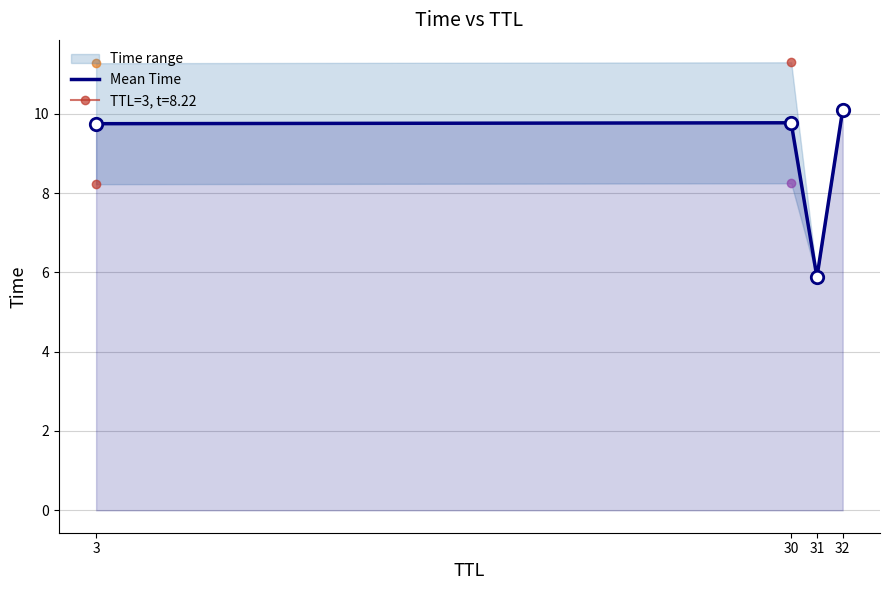

What is the change in value from 31 to 32?

+4.2